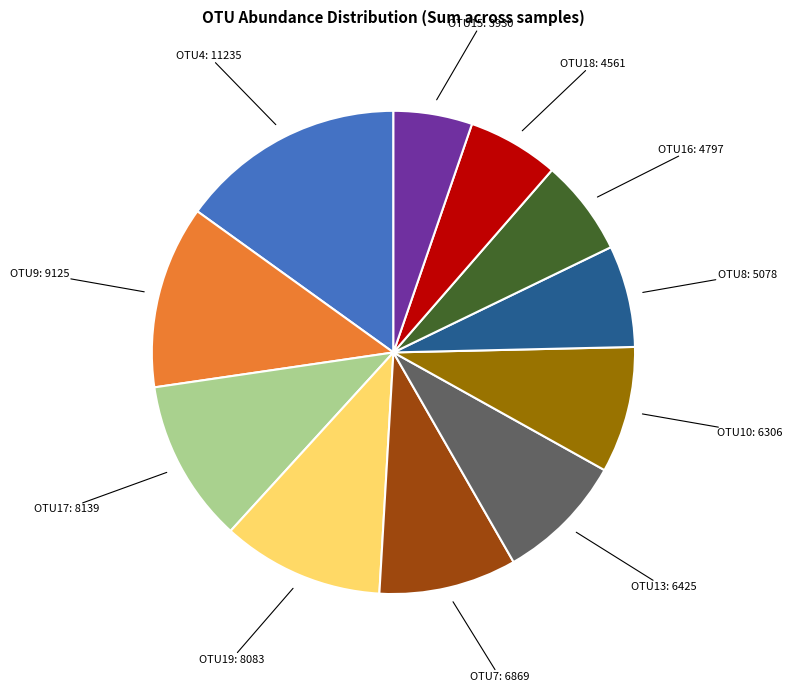

How many slices are in this pie chart?

11